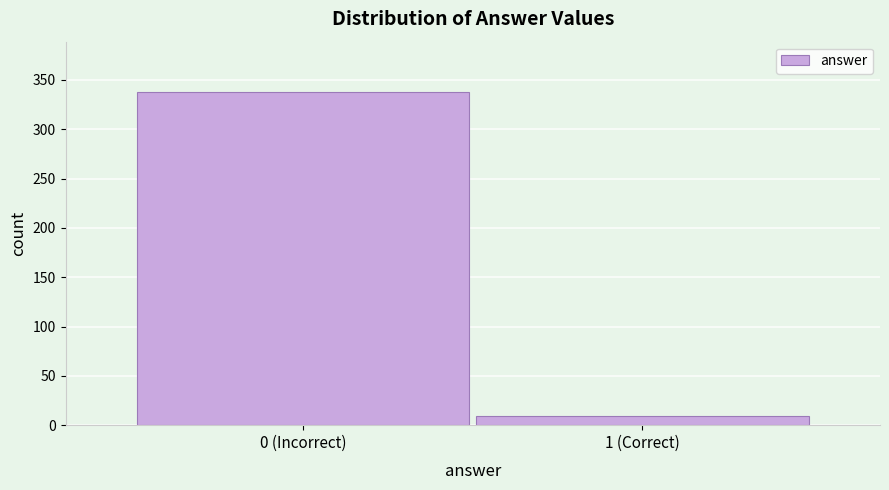

Reading left to right, list all the values displayed in this chart.

338	9